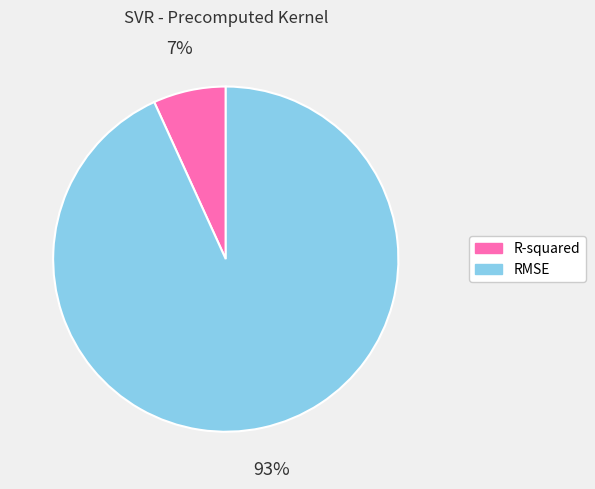

What is the largest slice in the pie chart?

RMSE